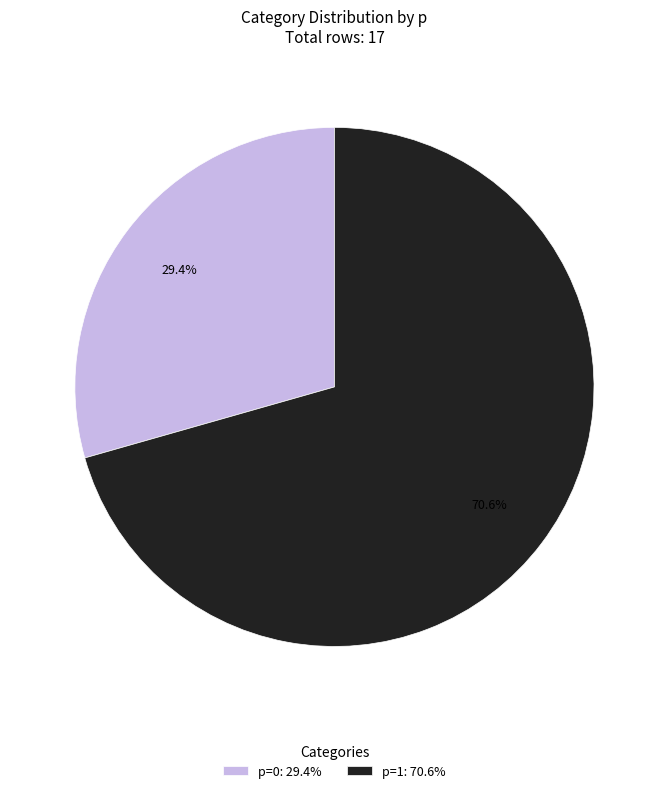

Is there a majority slice in this chart?

Yes